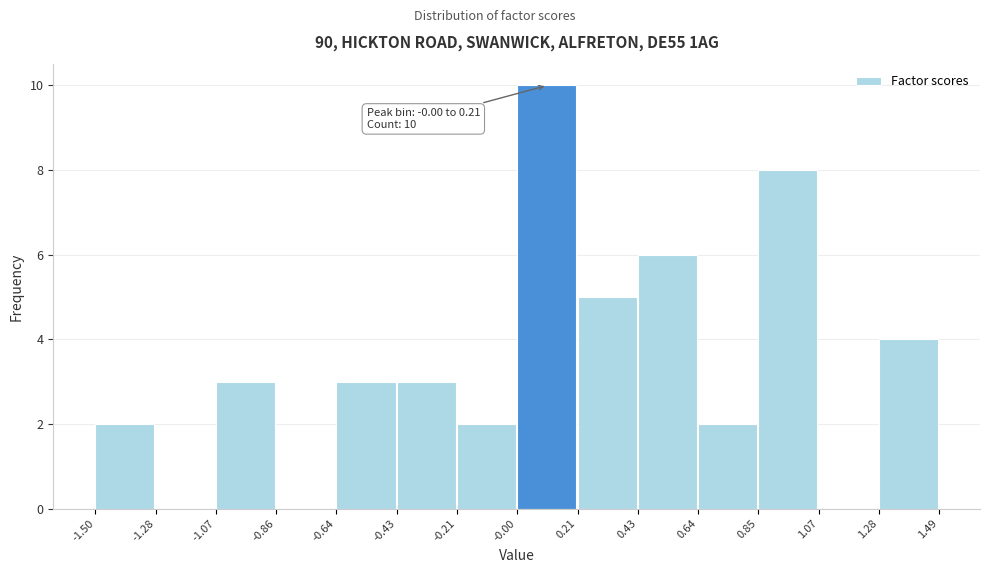

Which range on the x-axis has the tallest bar?

-0.00 to 0.21